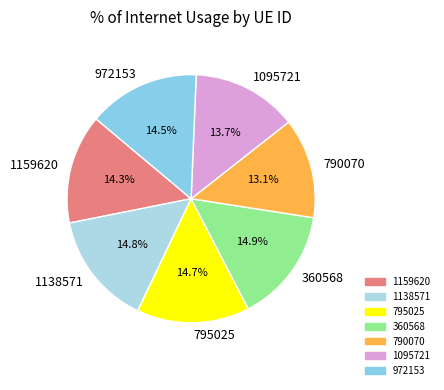

To the nearest percent, what percentage of the pie is 1095721?

14%